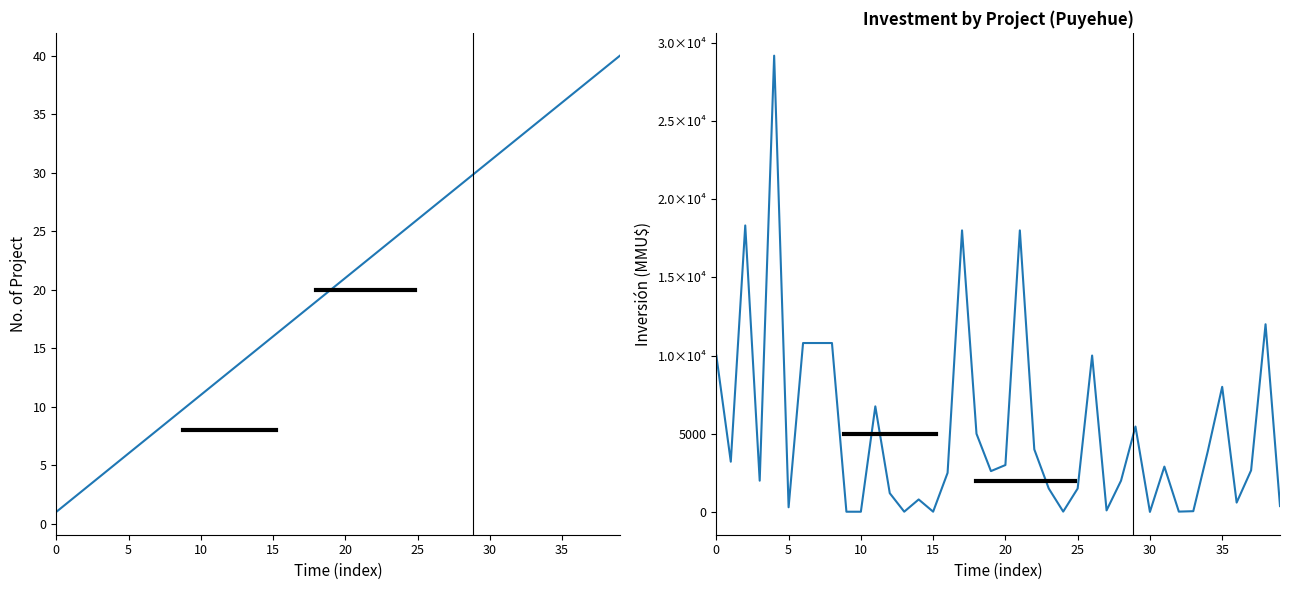

Is it true that No equals 40 at 39?

True